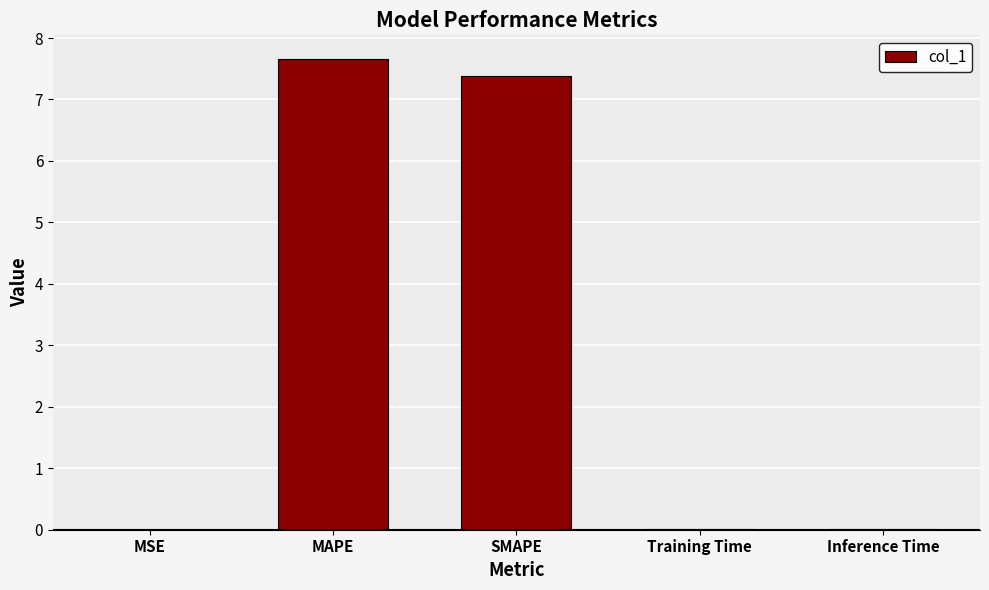

Which label corresponds to the largest value in the chart?

MAPE